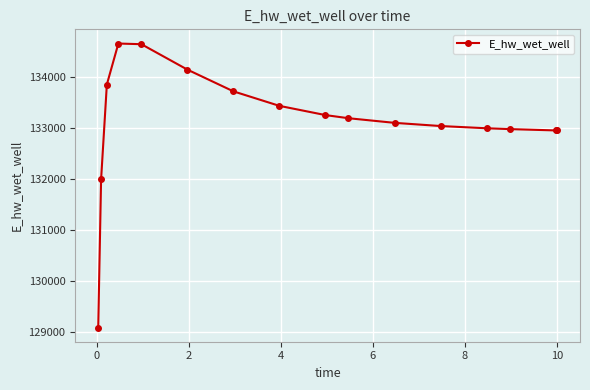

What is the smallest value displayed?

129084.5